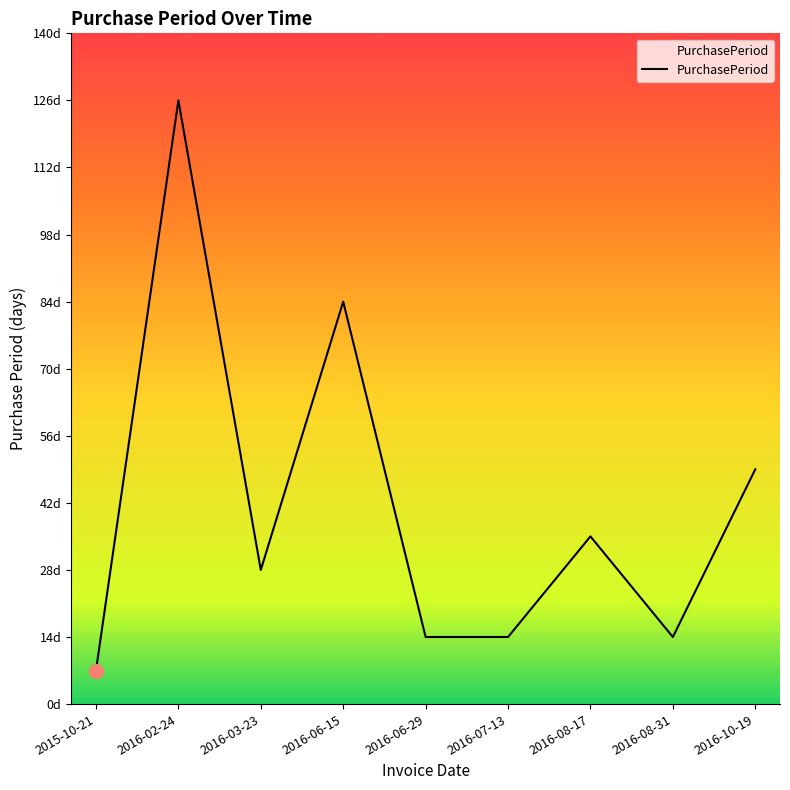

Between 2015-10-21 and 2016-07-13, which is larger?

2016-07-13